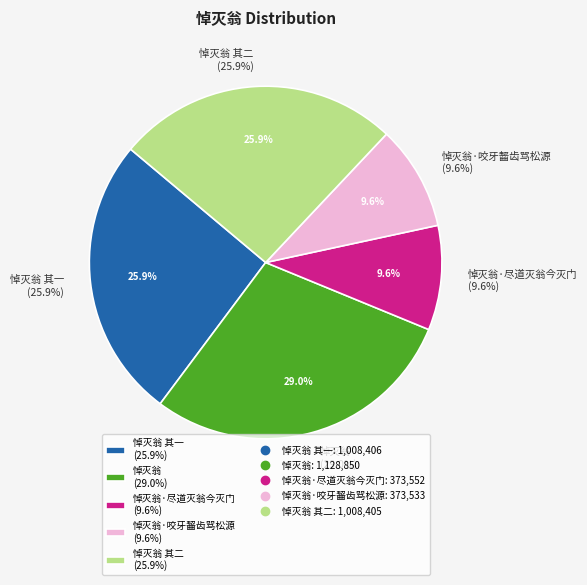

What is the change in value from 悼灭翁 其一 to 悼灭翁·尽道灭翁今灭门?

-634854